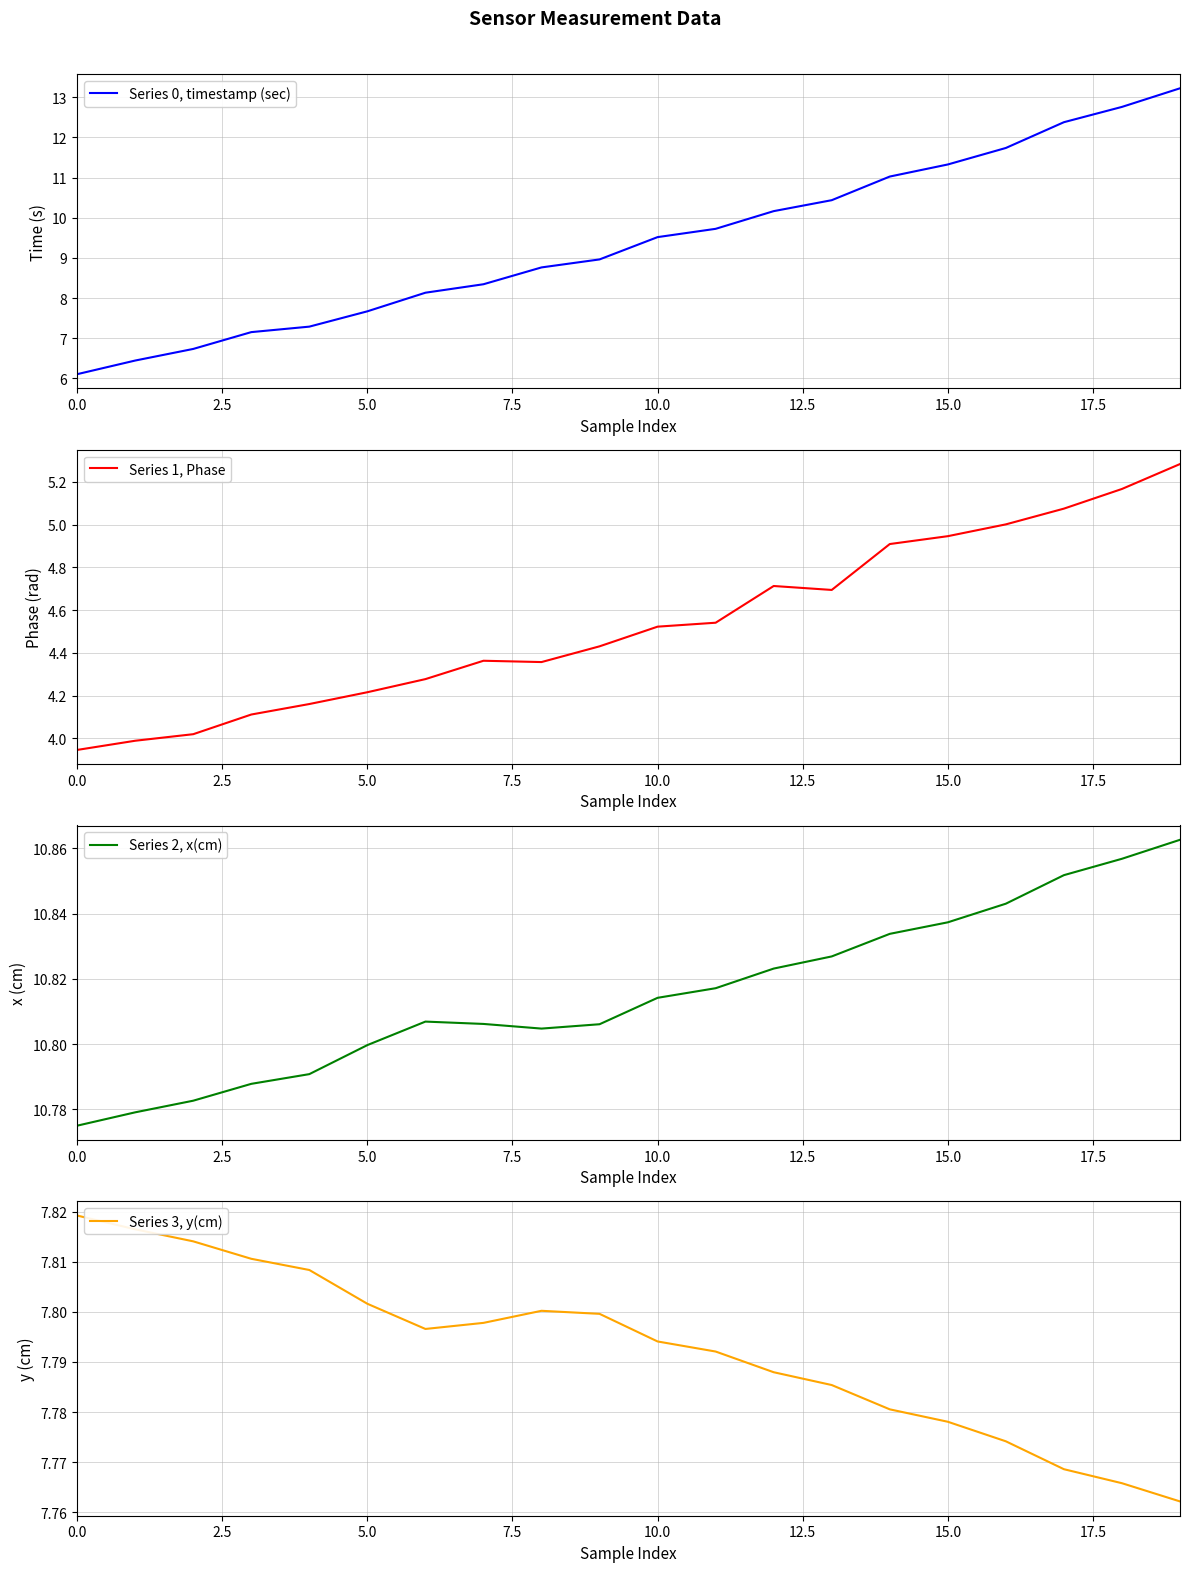

What is the difference between the maximum and minimum values in the Series 3, y(cm) series?

0.1